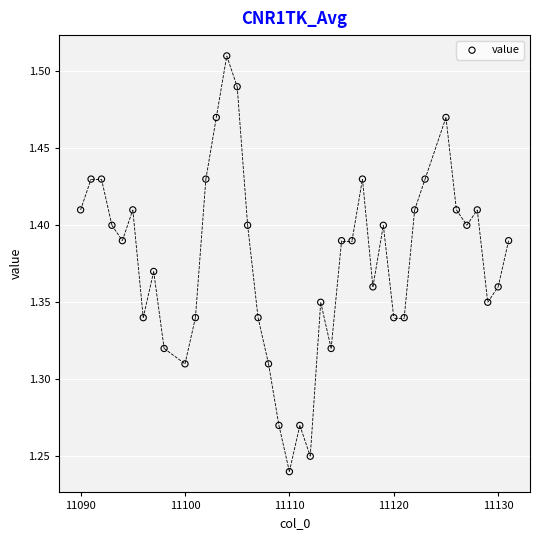

What is the range of Y values (max minus min)?

0.3